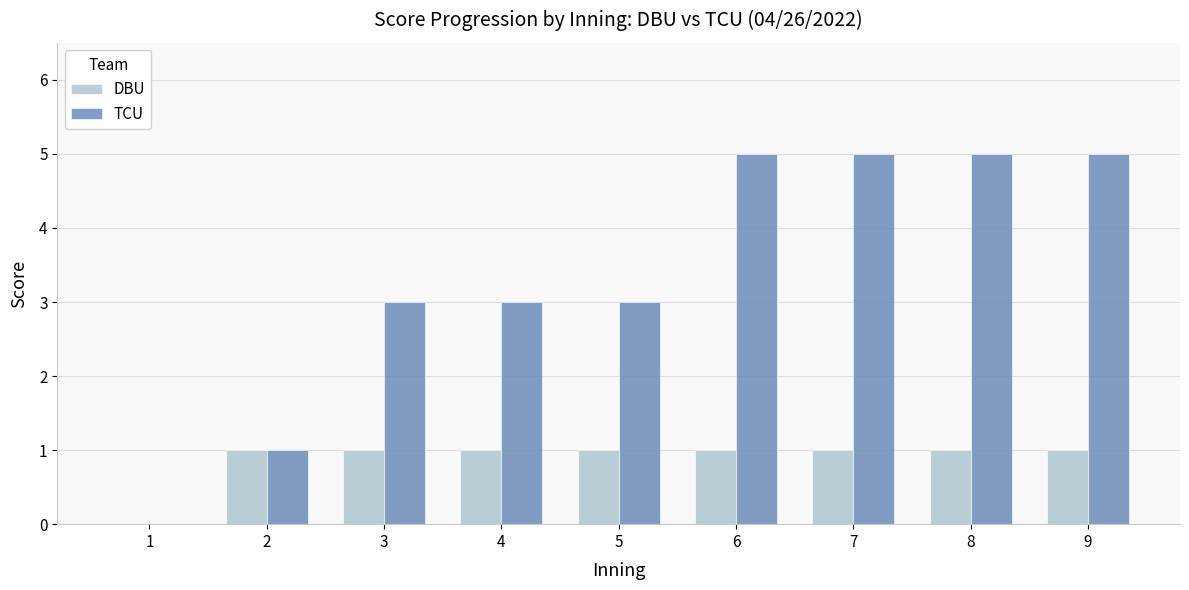

Reading left to right, list all the values displayed in this chart.

DBU: 1=0	2=1	3=1	4=1	5=1	6=1	7=1	8=1	9=1
TCU: 1=0	2=1	3=3	4=3	5=3	6=5	7=5	8=5	9=5